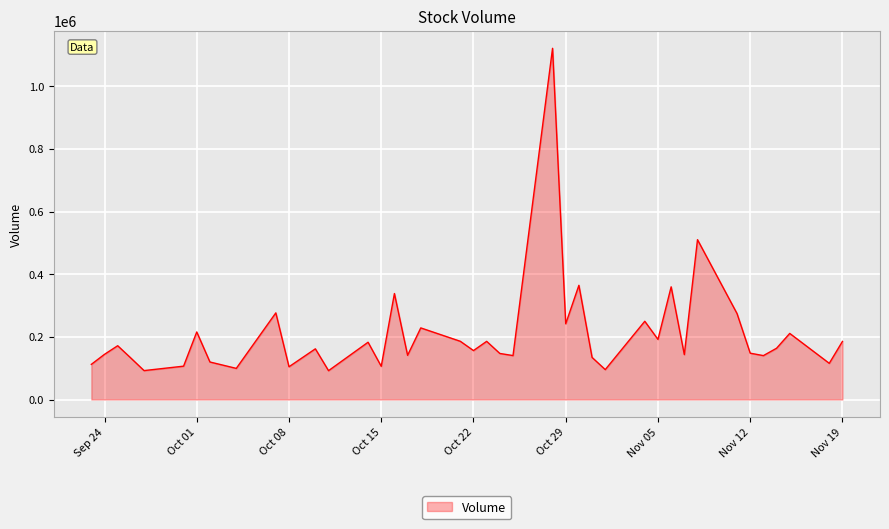

What is the smallest value displayed?

92089